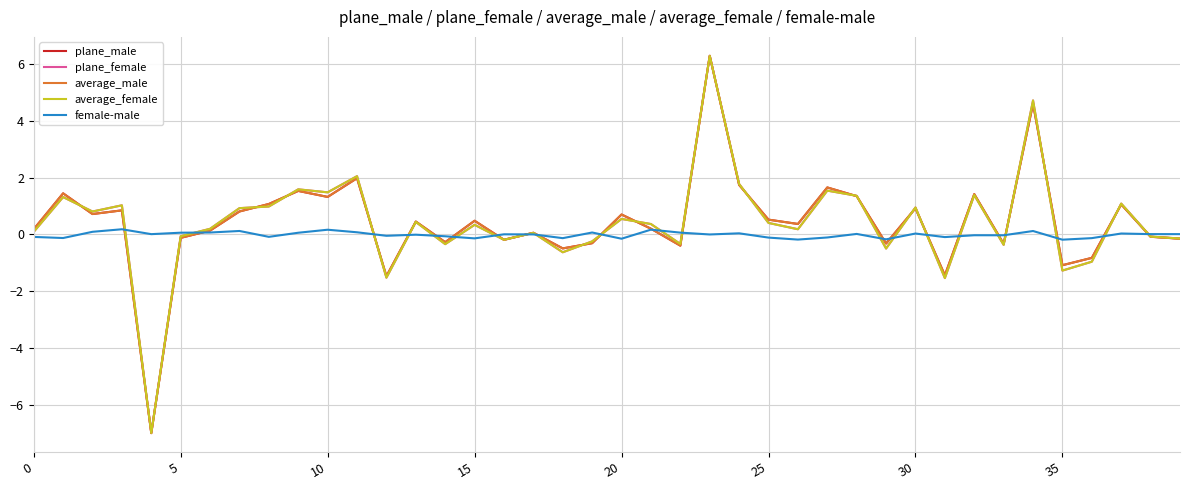

Which series has the widest spread of values?

average_male